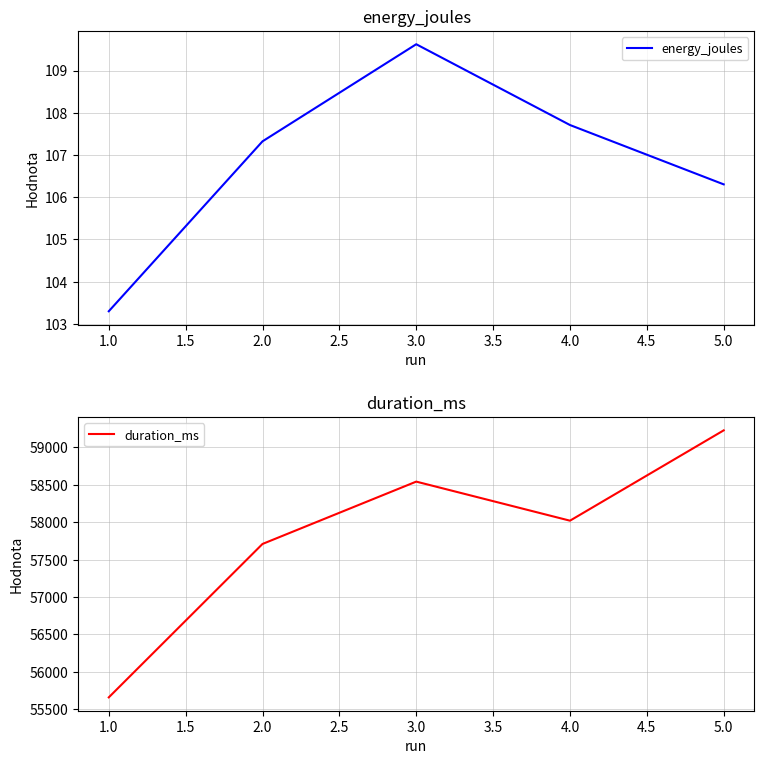

How many categories are shown in the chart?

5